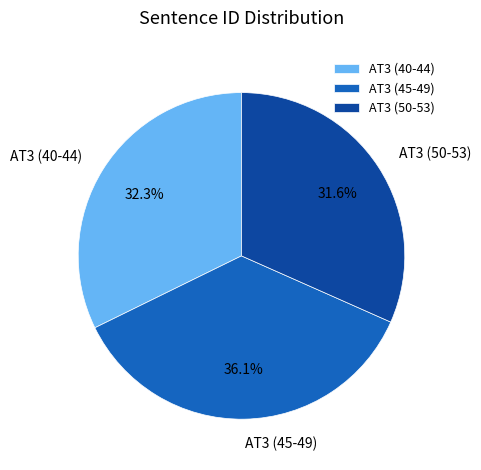

Combined, do AT3 (40-44) and AT3 (50-53) account for over 50%?

Yes